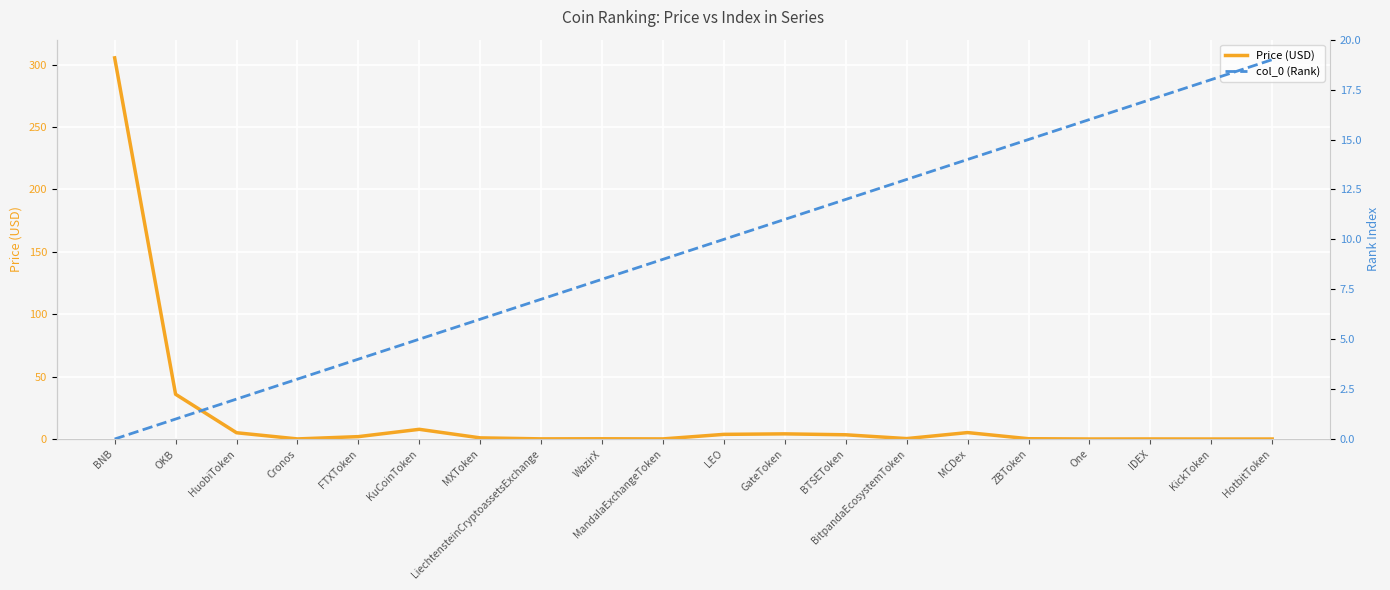

Is the value of Price (USD) at HuobiToken greater than the value of col_0 (Rank) at Cronos?

Yes